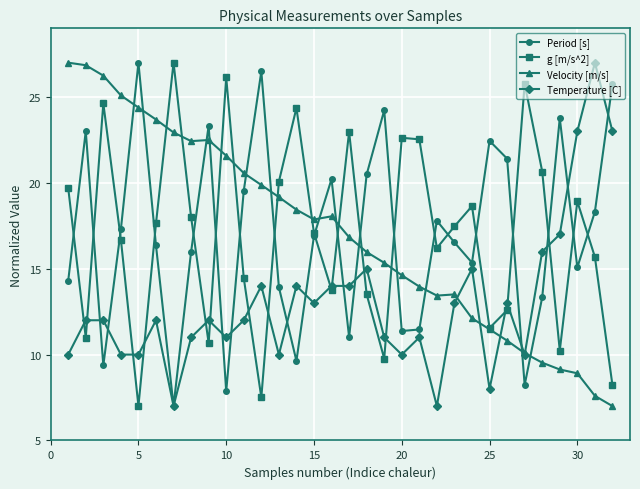

What is the value of the g [m/s^2] point at the 6th from the left?

17.6